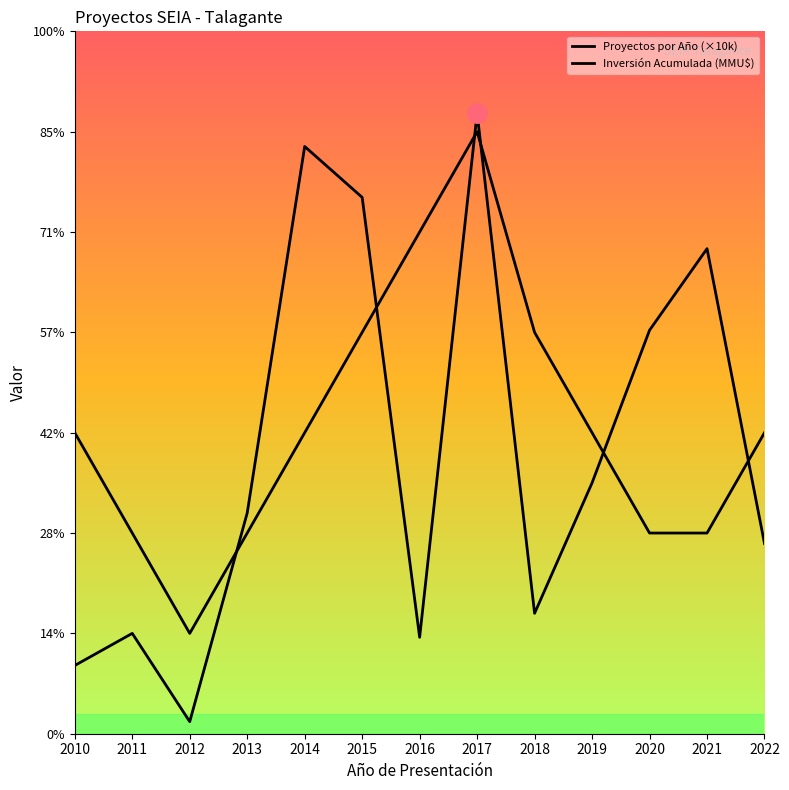

What value does the Inversión Acumulada (MMU$) series have at 2010, to the nearest 100?

6800